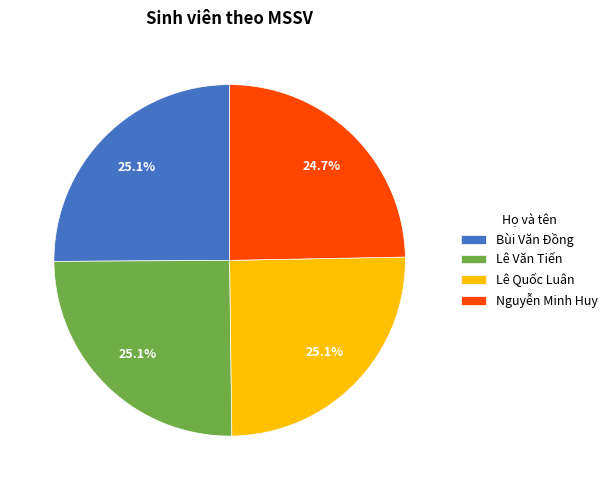

Is there a majority slice in this chart?

No